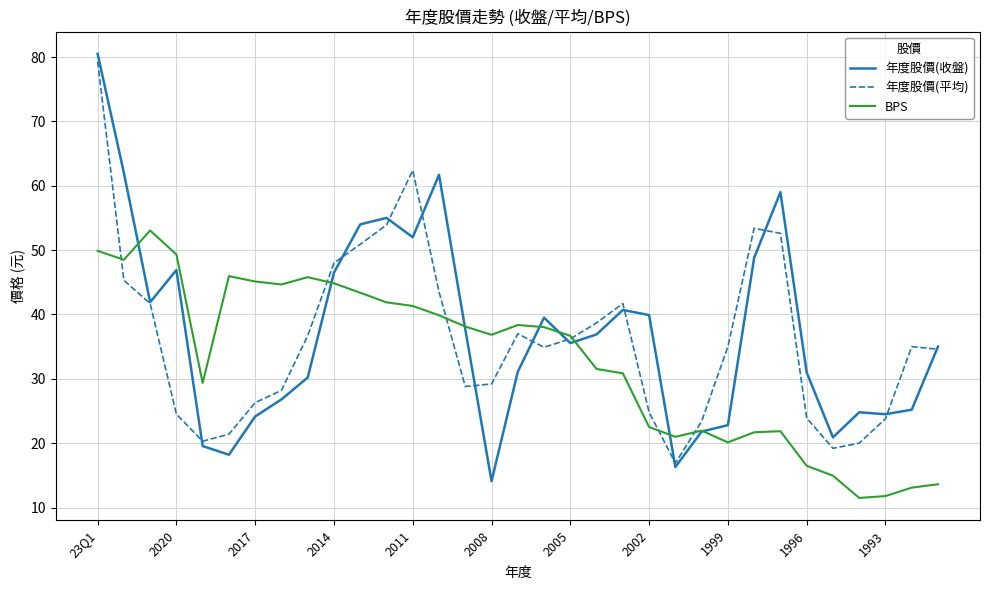

What is the greatest value displayed?

80.5